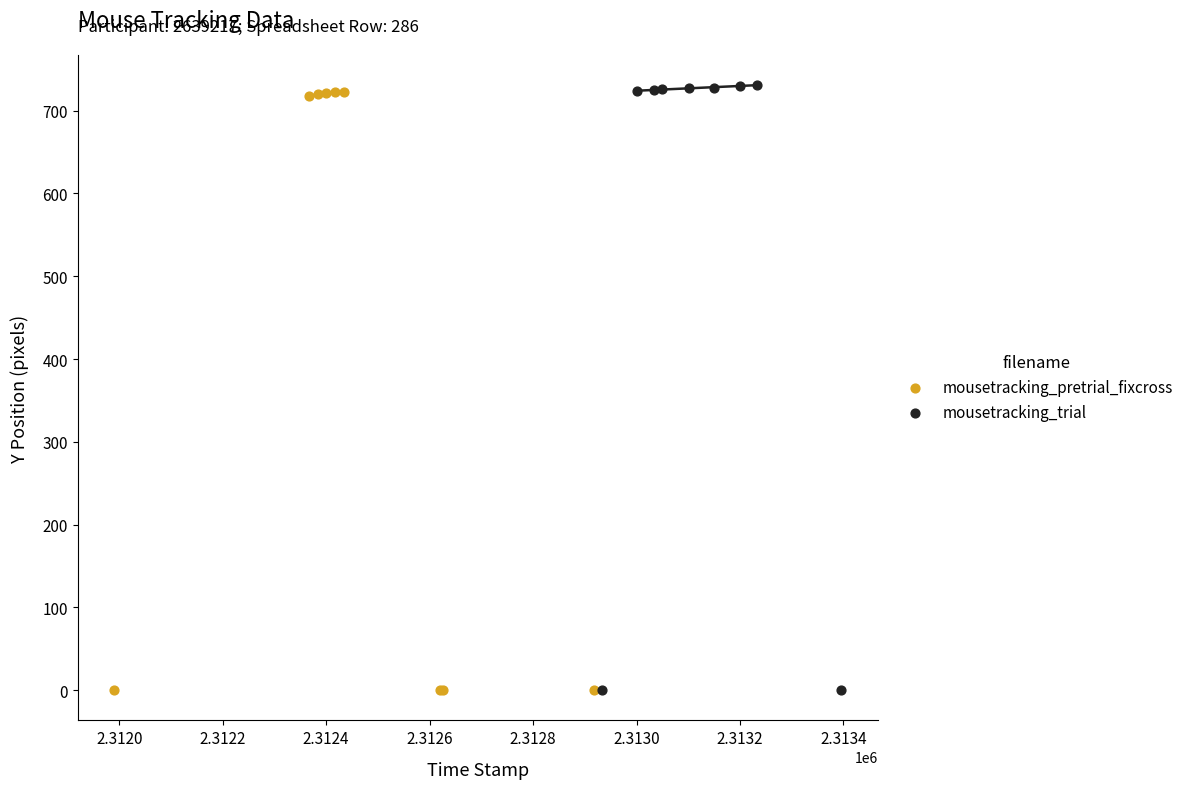

What are all the series names shown in the legend?

mousetracking_pretrial_fixcross, mousetracking_trial